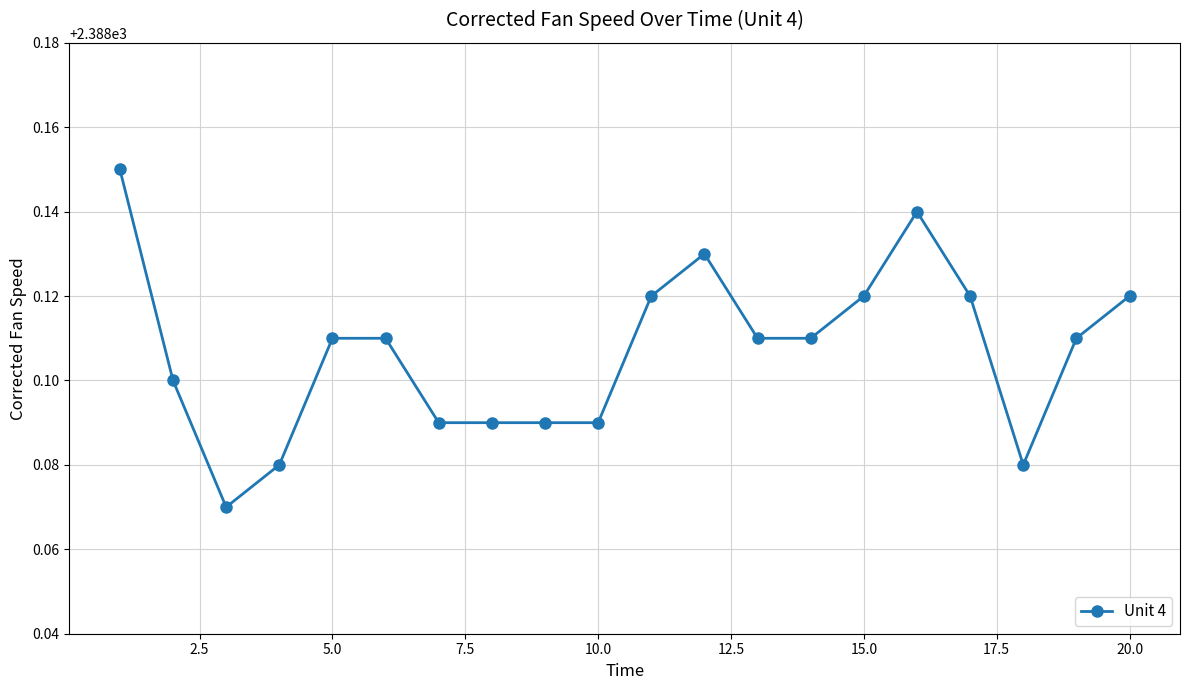

True or false: the data has more than 0 interior local peaks.

True